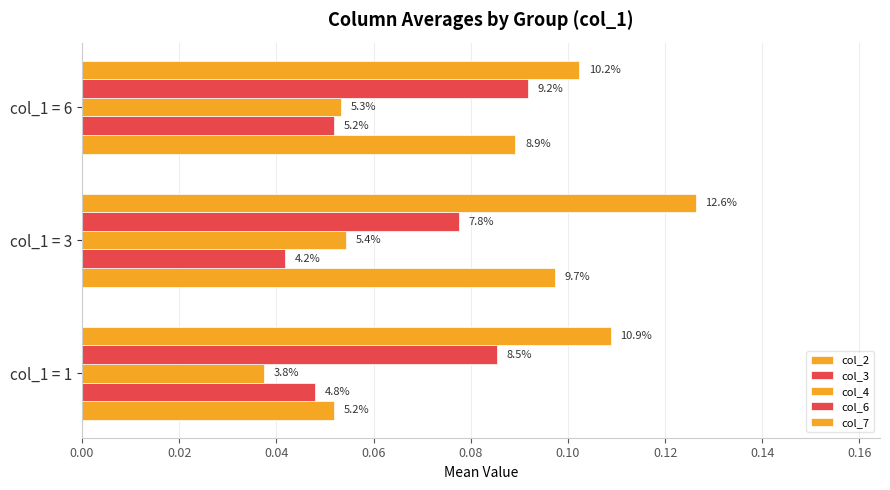

Reading right to left, extract all data points from this chart.

col_2: 0.1	0.1	0.1
col_3: 0.1	0.0	0.0
col_4: 0.1	0.1	0.0
col_6: 0.1	0.1	0.1
col_7: 0.1	0.1	0.1